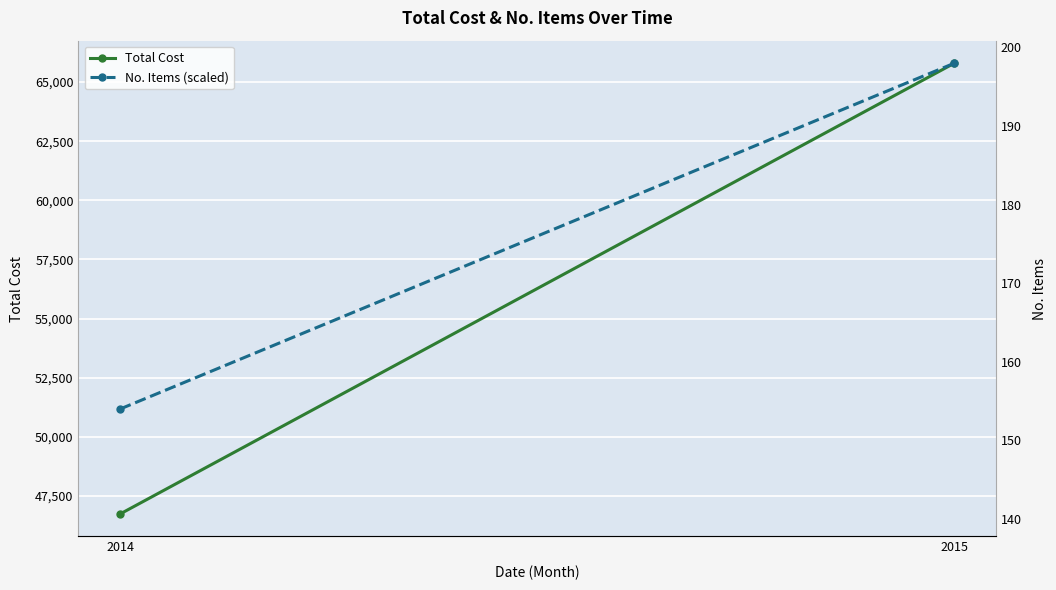

The value of No. Items (scaled) at 2014 is 30384.4. True or false?

False